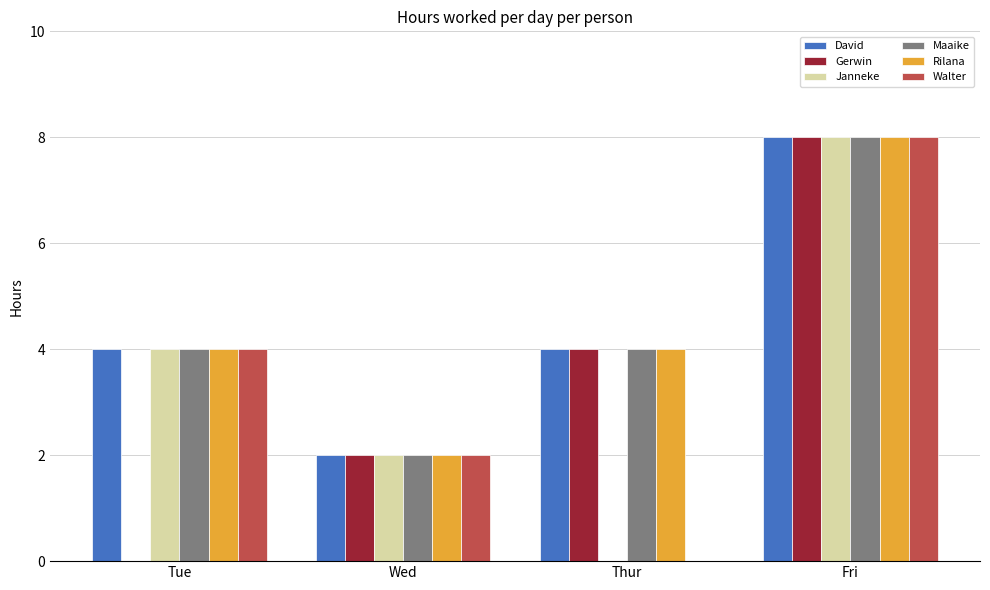

Reading left to right, extract all data points from this chart.

David: 4	2	4	8
Gerwin: 0	2	4	8
Janneke: 4	2	0	8
Maaike: 4	2	4	8
Rilana: 4	2	4	8
Walter: 4	2	0	8